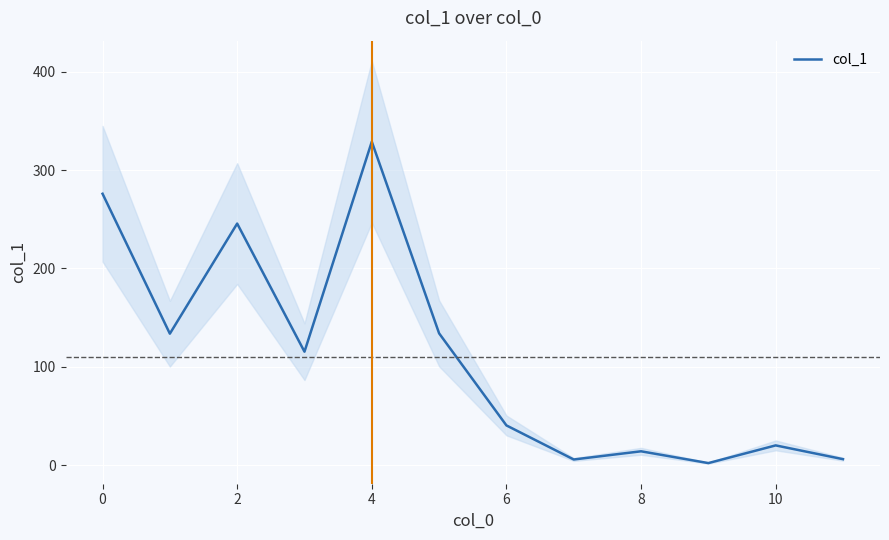

What is the smallest value displayed?

2.0